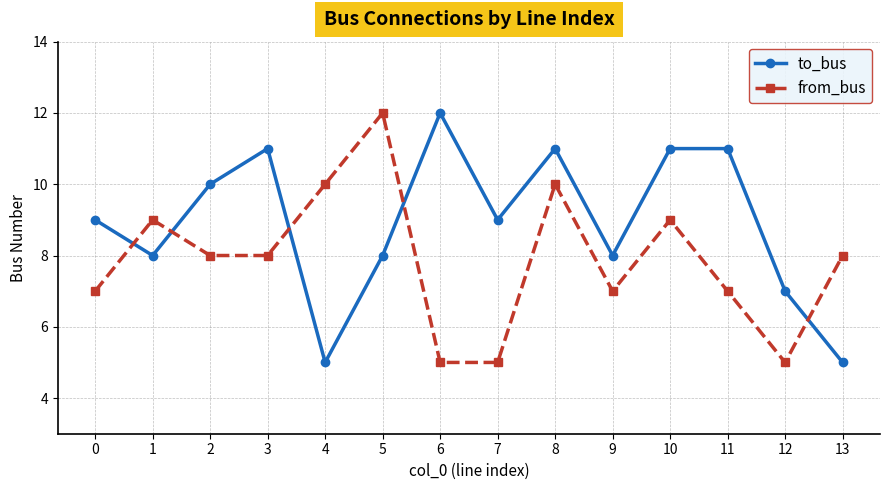

True or false: to_bus has a value of 8 at 1.

True